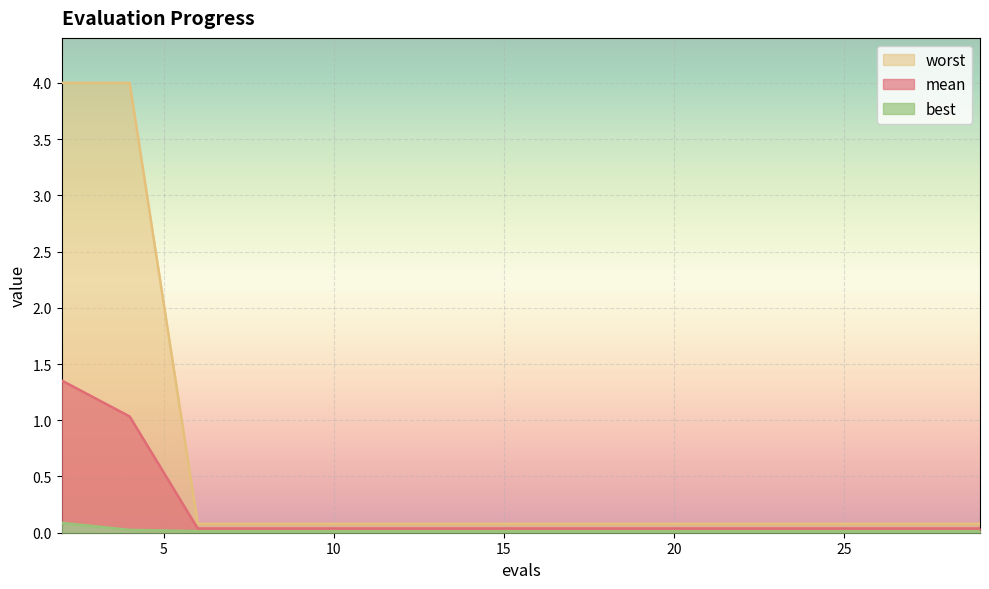

What is the greatest value displayed?

4.0